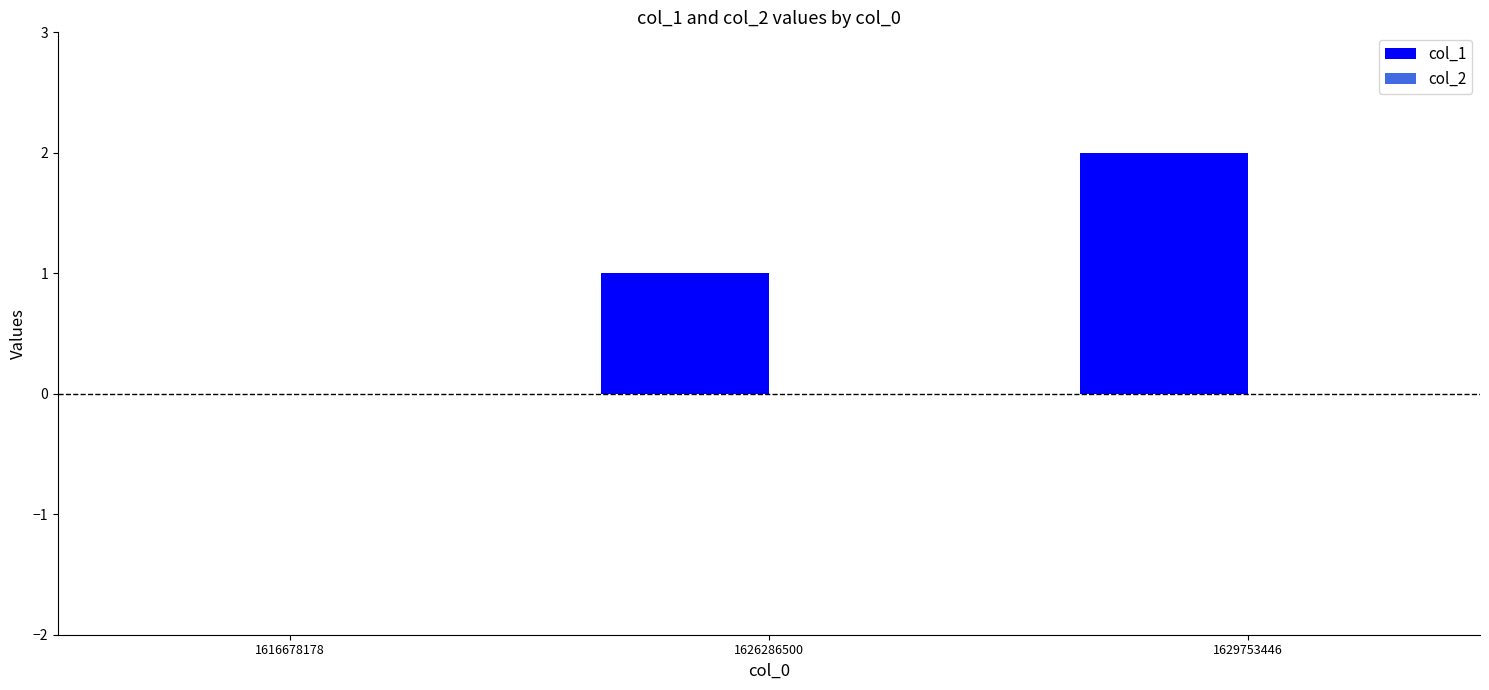

Which label corresponds to the largest value in the chart?

1629753446